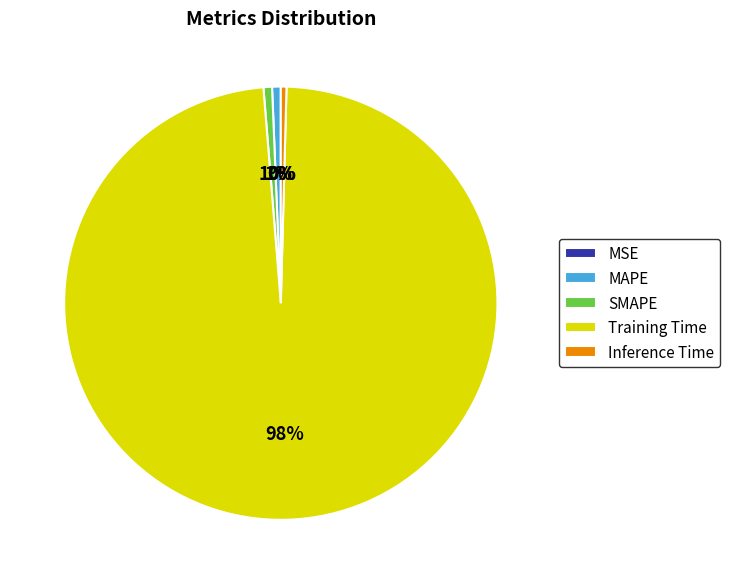

Between MAPE and Training Time, which is larger?

Training Time